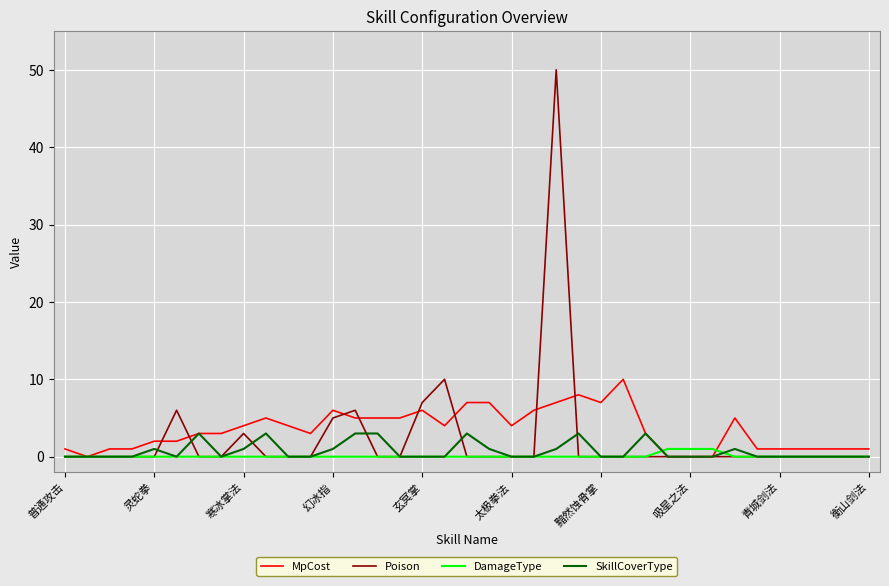

What is the highest value of the SkillCoverType series?

3